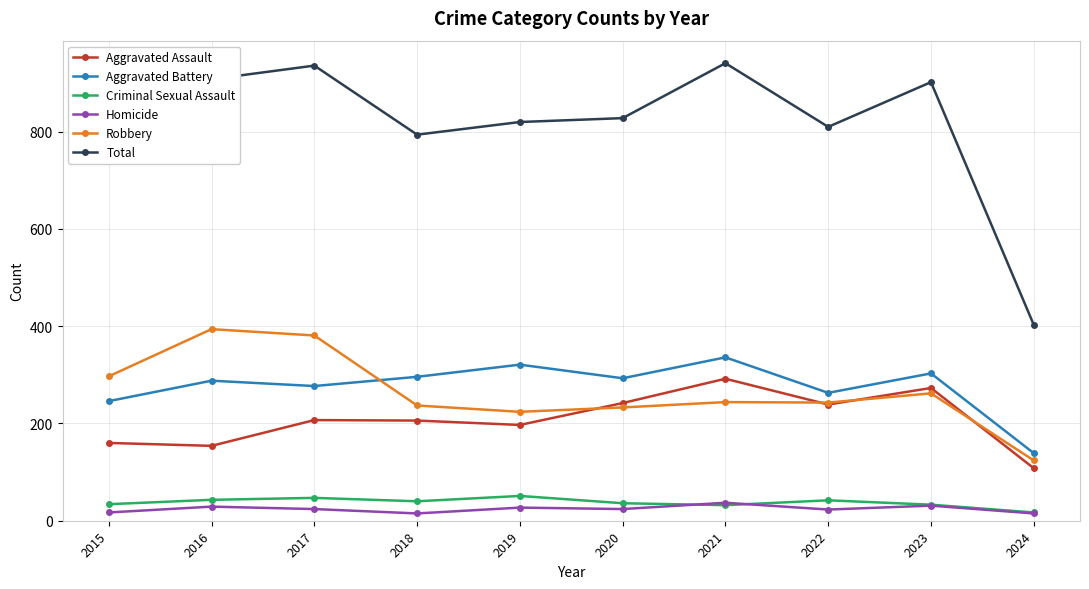

Which category has the lowest value in the Total series?

2024